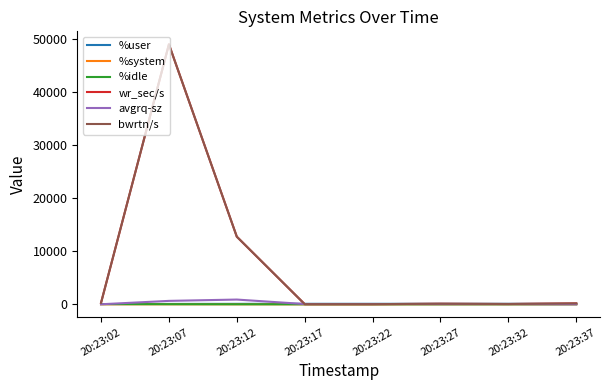

Is this an area chart (filled region under the line)?

No